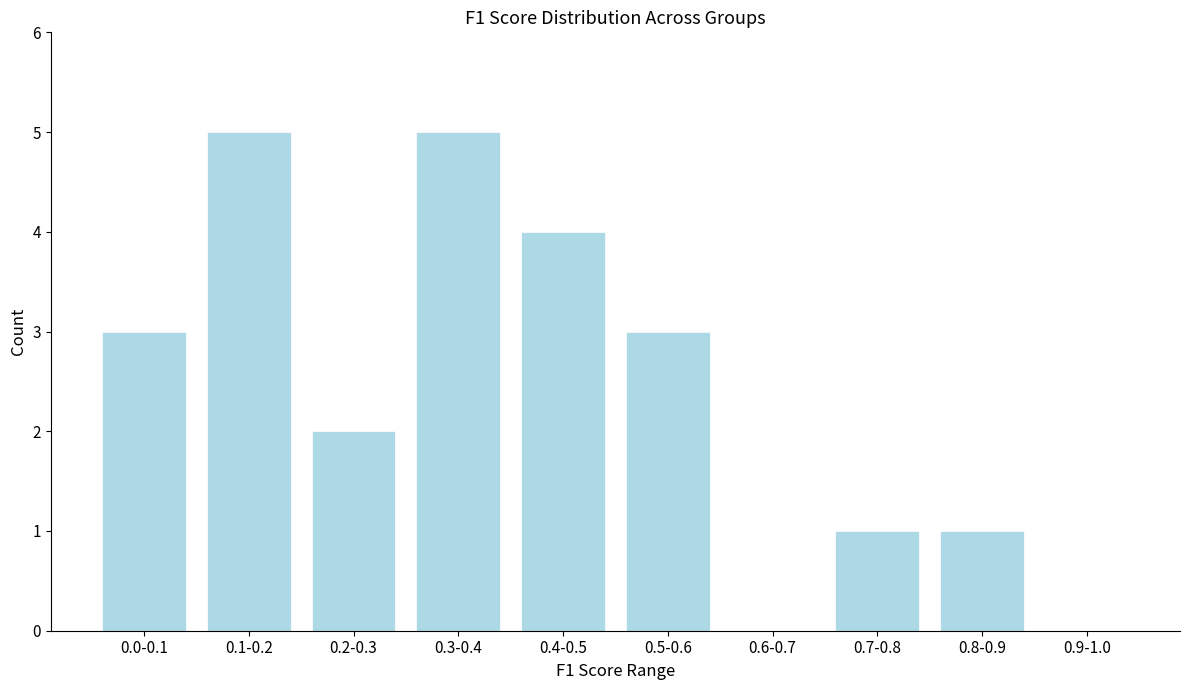

Reading left to right, transcribe all the data shown in this chart.

0.0-0.1=3	0.1-0.2=5	0.2-0.3=2	0.3-0.4=5	0.4-0.5=4	0.5-0.6=3	0.6-0.7=0	0.7-0.8=1	0.8-0.9=1	0.9-1.0=0